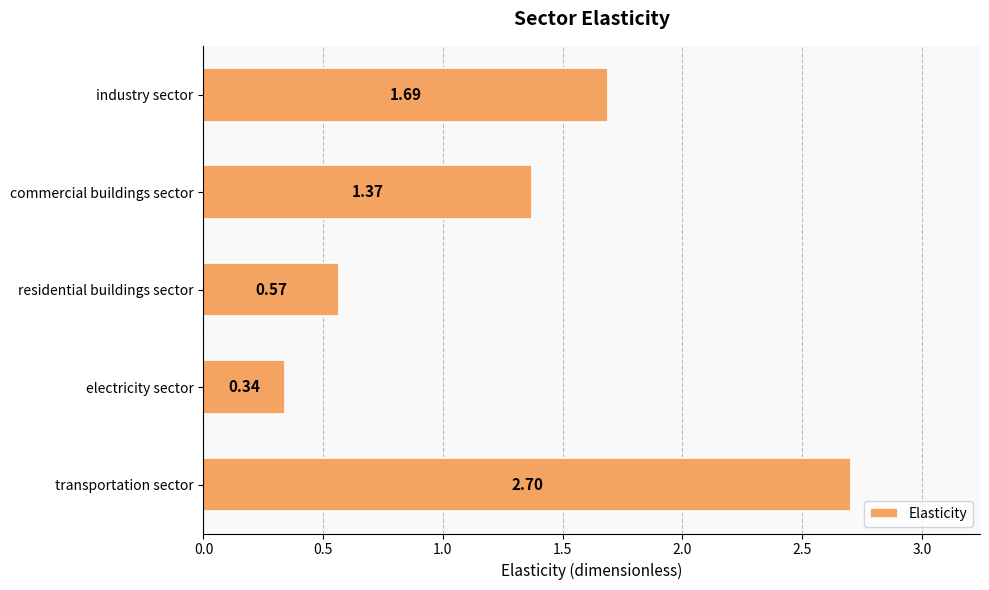

What is the difference between the values at electricity sector and commercial buildings sector?

1.0